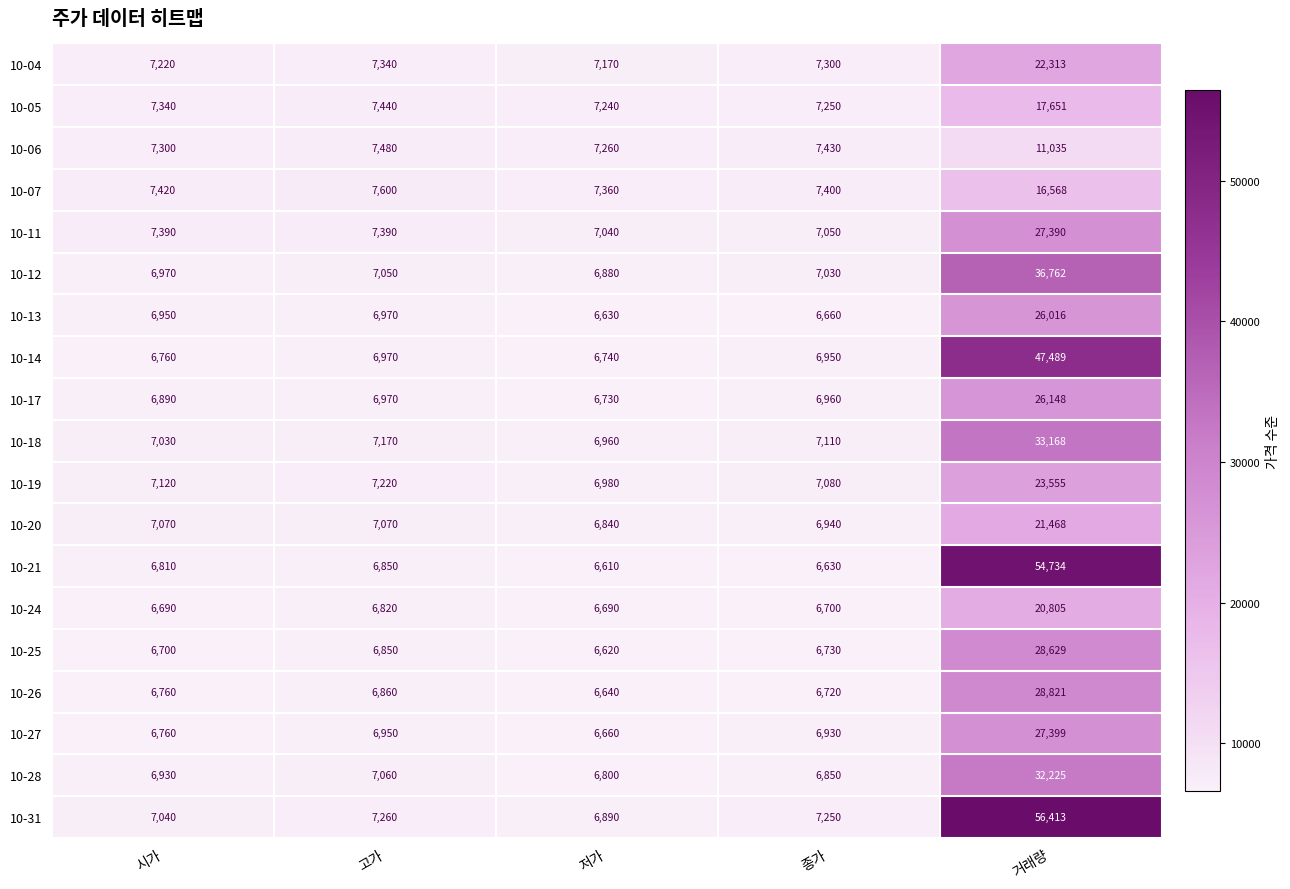

What is the difference between the highest and lowest values at 저가?

750